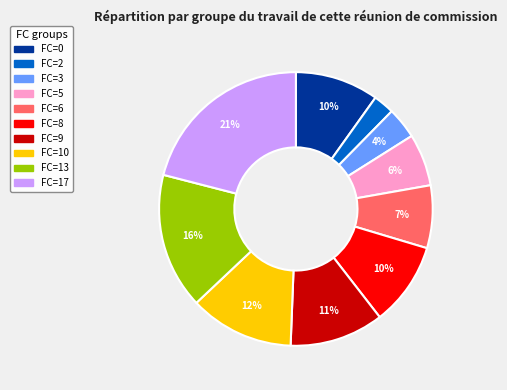

Does any single category account for the majority?

No